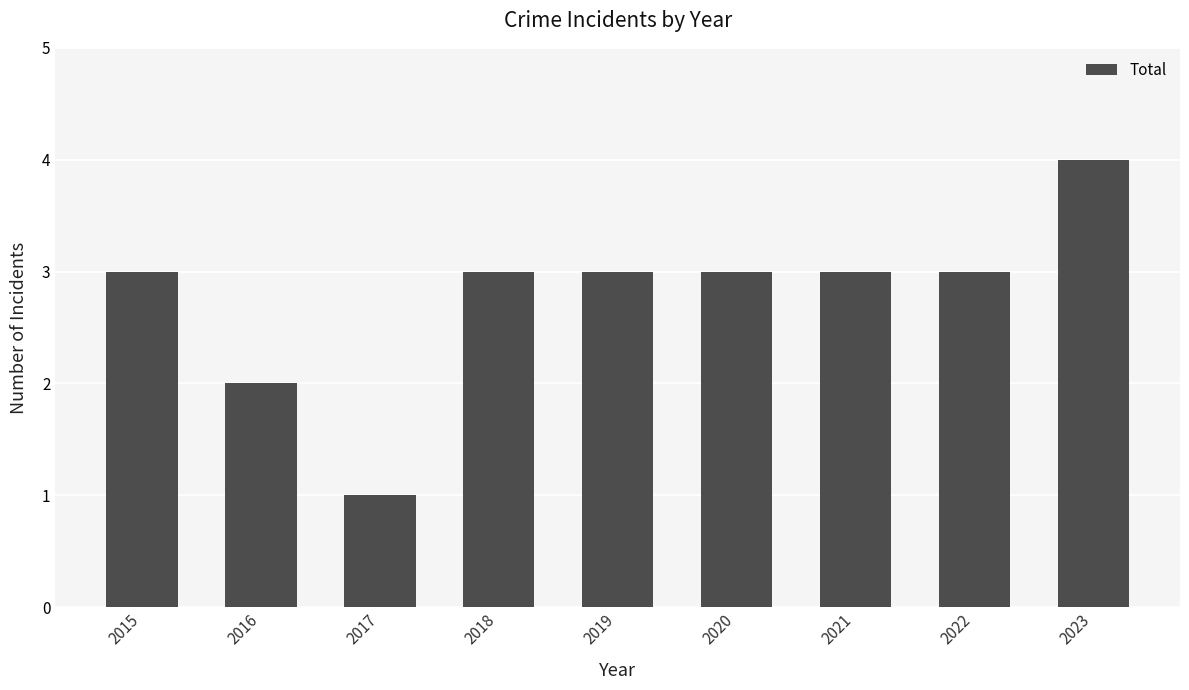

Is it true that the value at 2018 is 3?

True